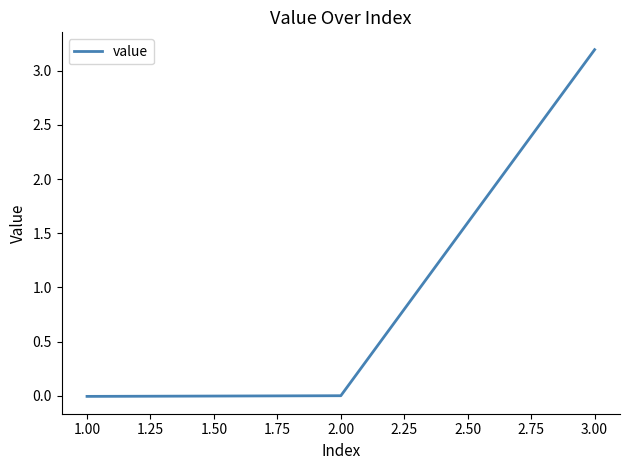

What is the average value?

1.1